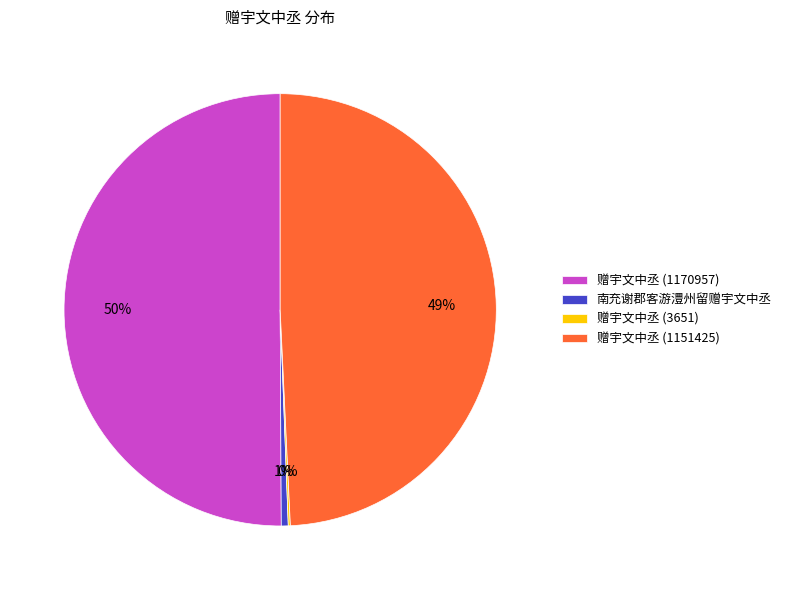

What is the largest slice in the pie chart?

赠宇文中丞 (1170957)